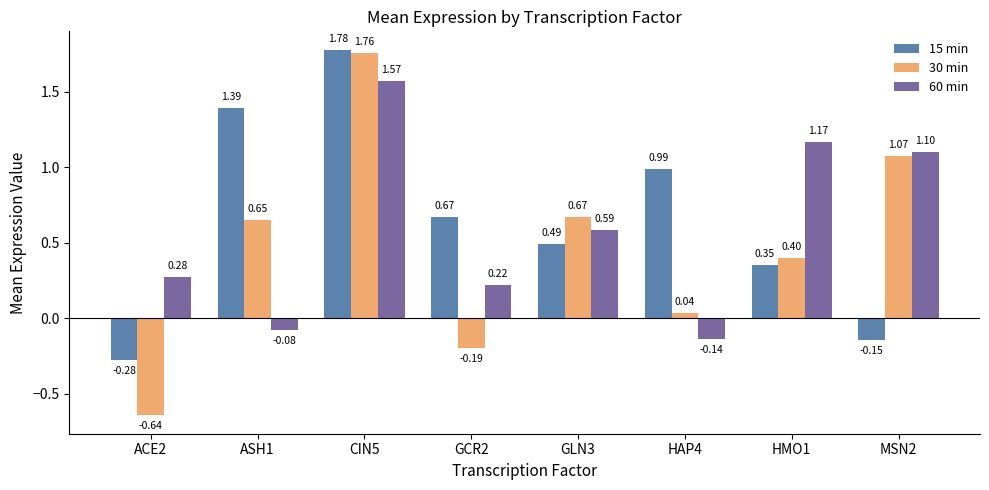

Which series changed the most between HMO1 and MSN2?

30 min